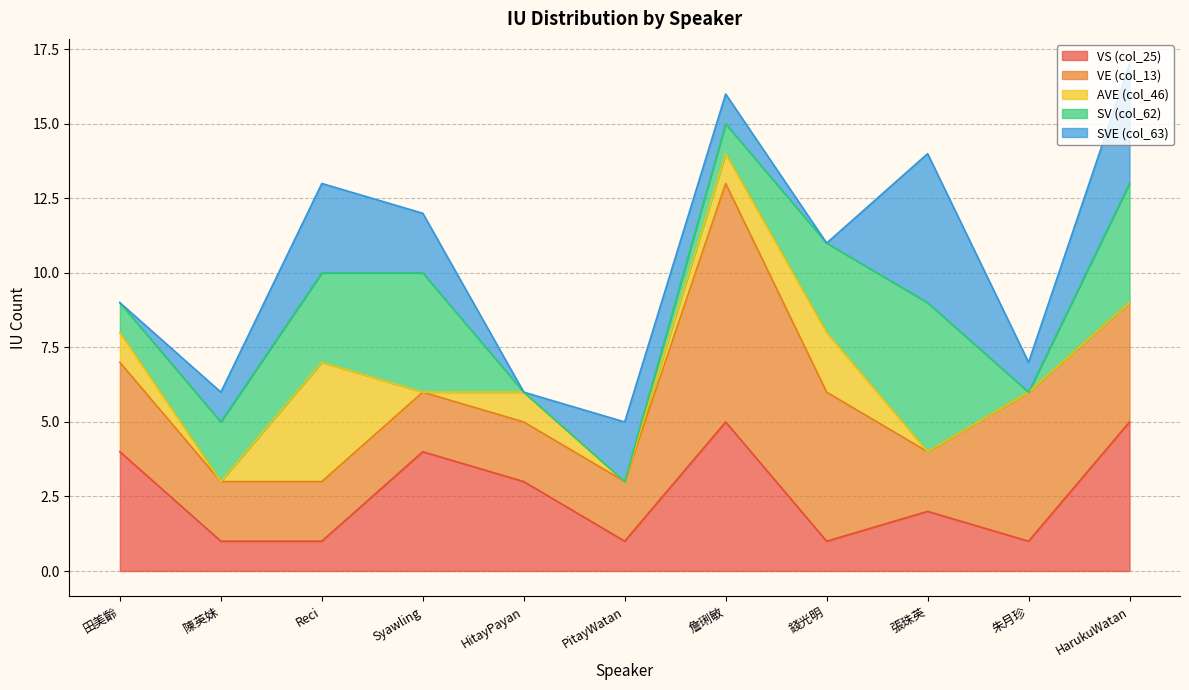

Between 田美齡 and 張珠英, which is larger?

田美齡